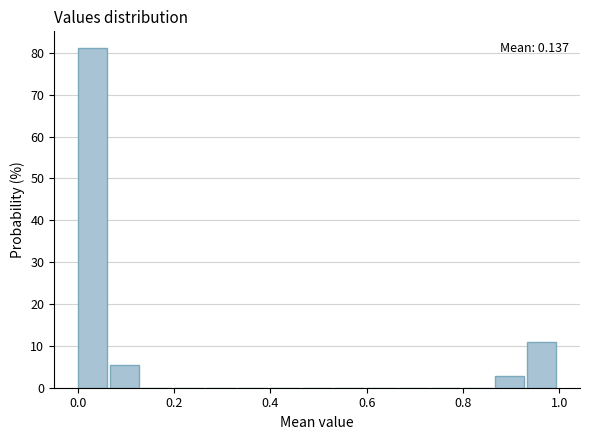

Read against the x-axis, roughly where is the centre of the tallest bar?

0.04